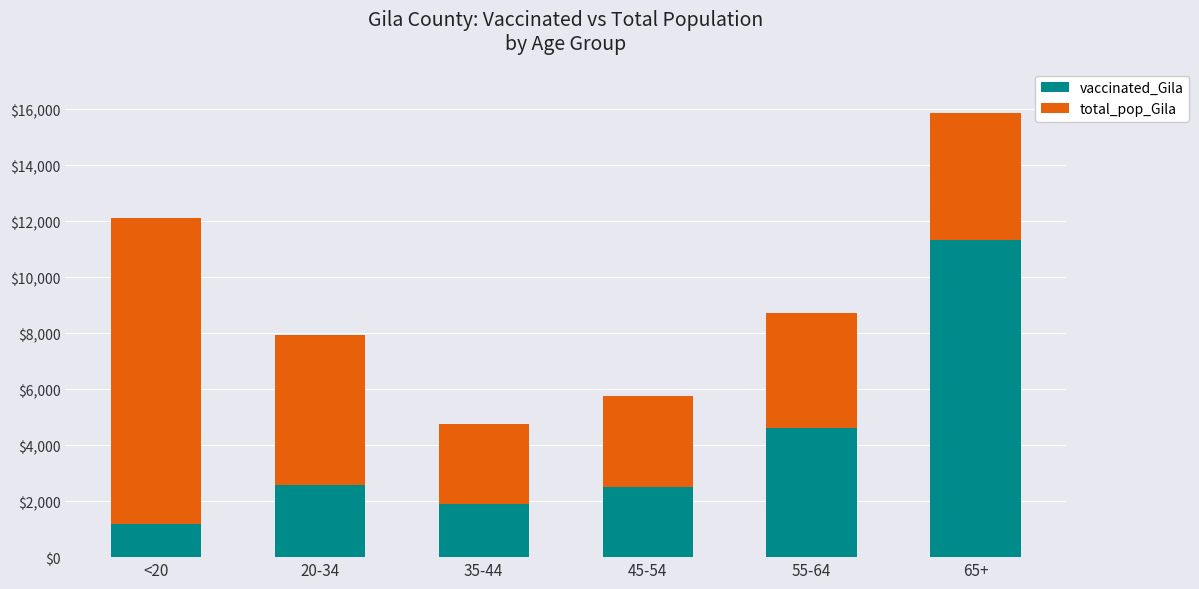

What is the total value across all series at <20?

12107